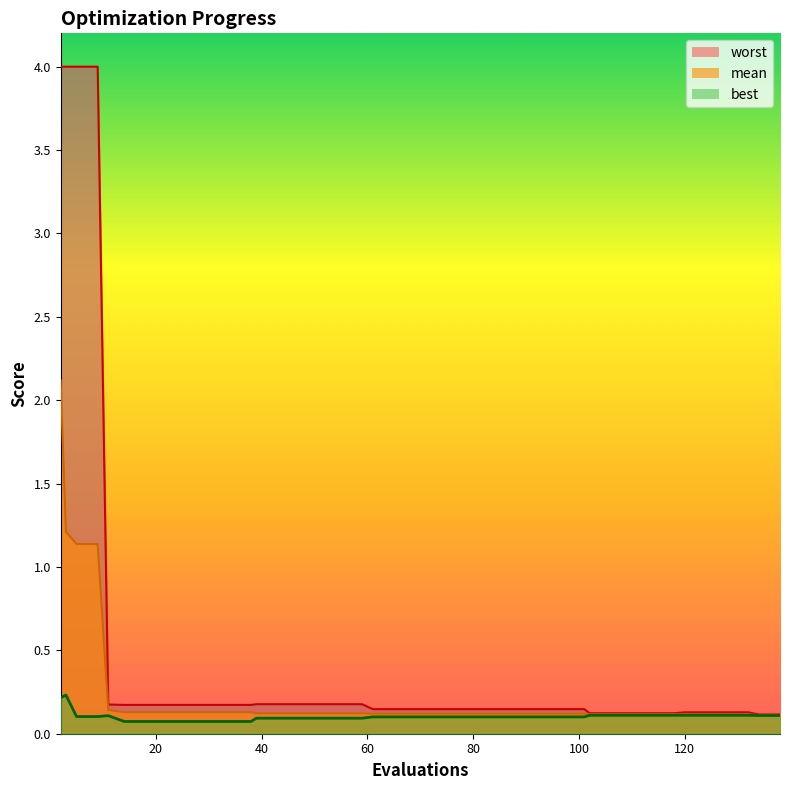

Rank the series by their average value, from highest to lowest.

worst, mean, best